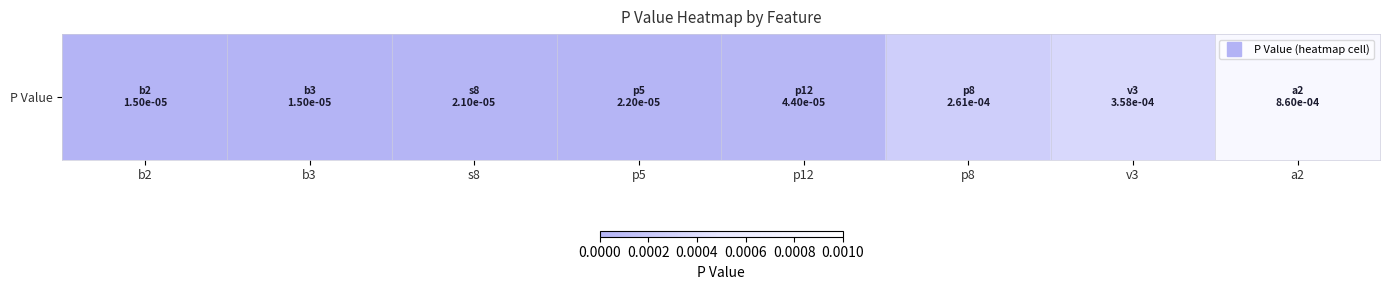

List the labels in order of value, smallest first.

b2, b3, s8, p5, p12, p8, v3, a2